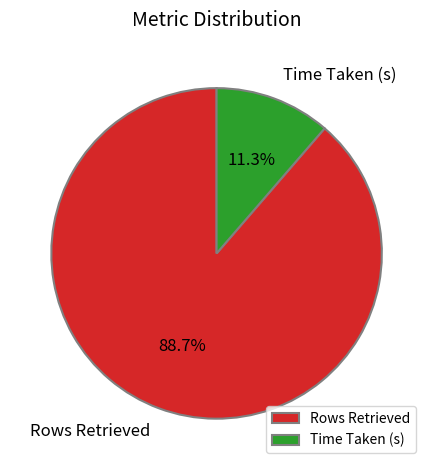

What is the smallest slice in the pie chart?

Time Taken (s)